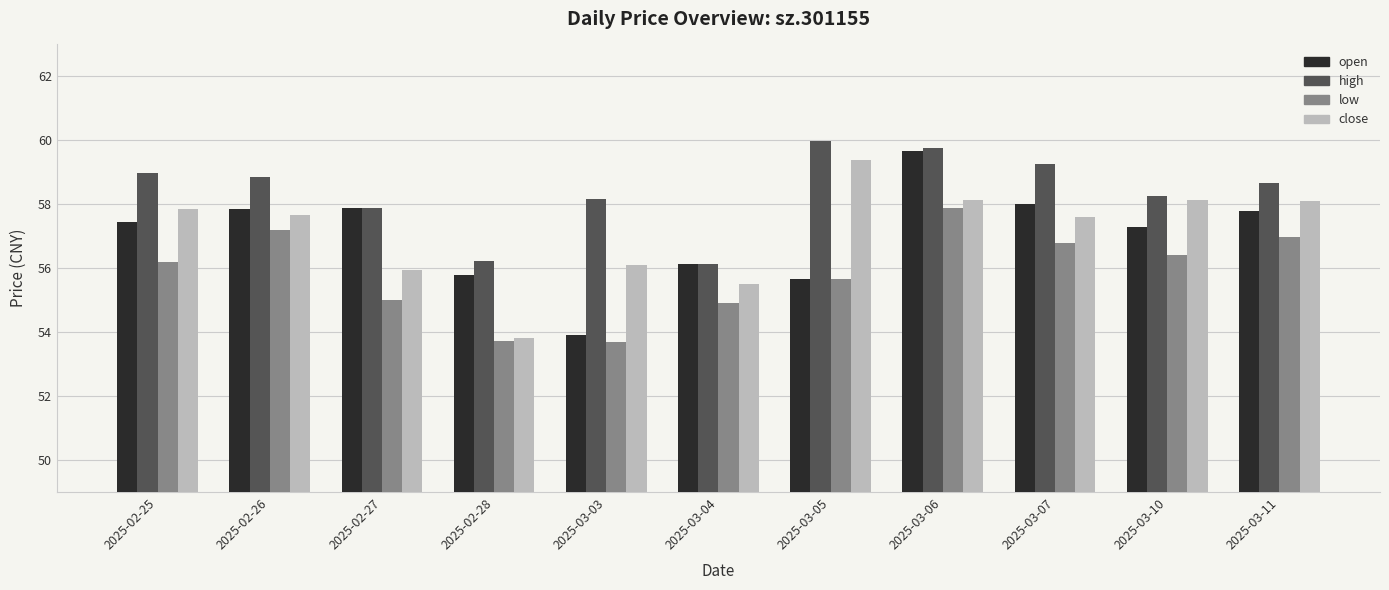

How many series are shown in this chart?

4